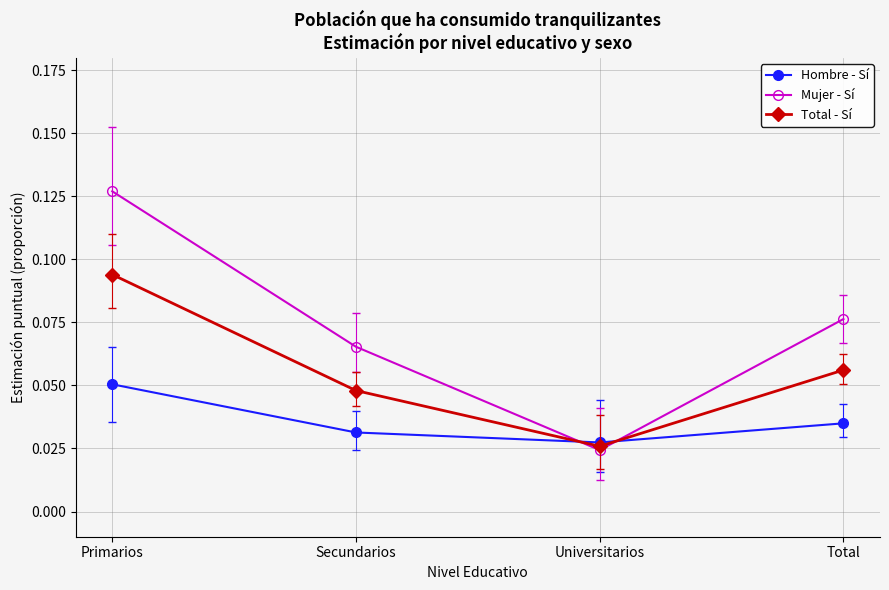

Where do Hombre - Sí and Mujer - Sí first cross each other?

Secundarios and Universitarios